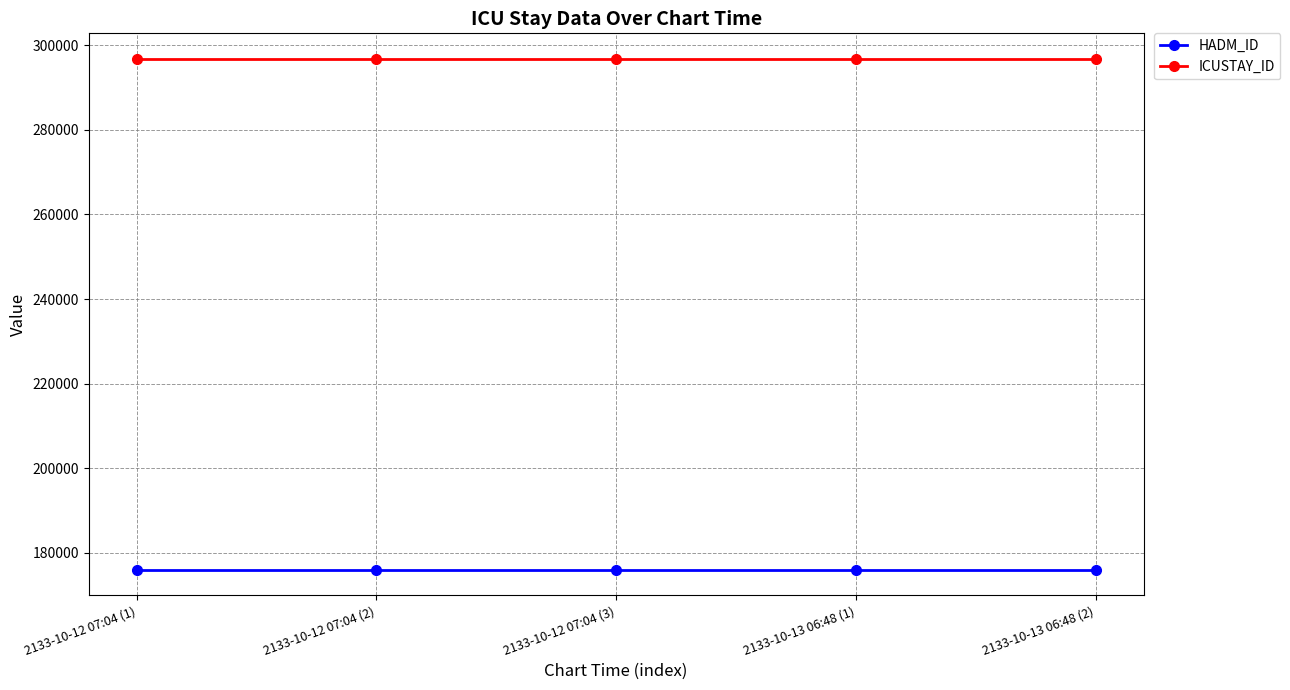

True or false: ICUSTAY_ID and HADM_ID cross at least once.

False